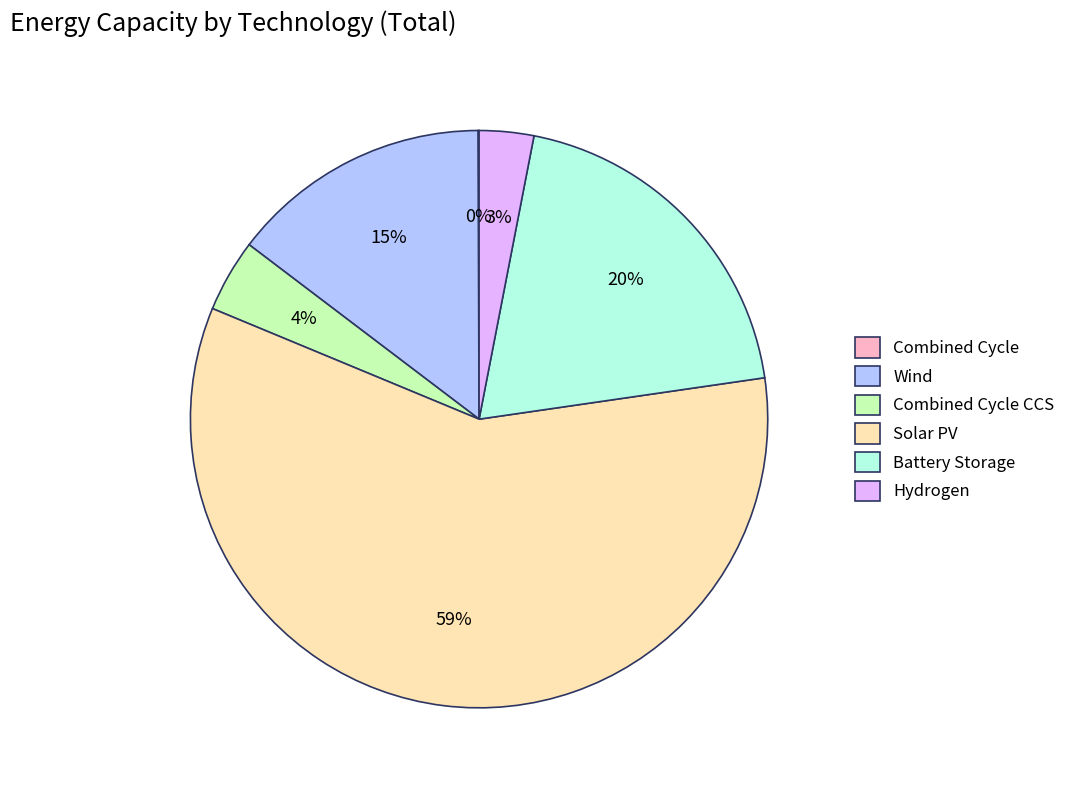

True or false: Solar PV accounts for 59% of the total.

True